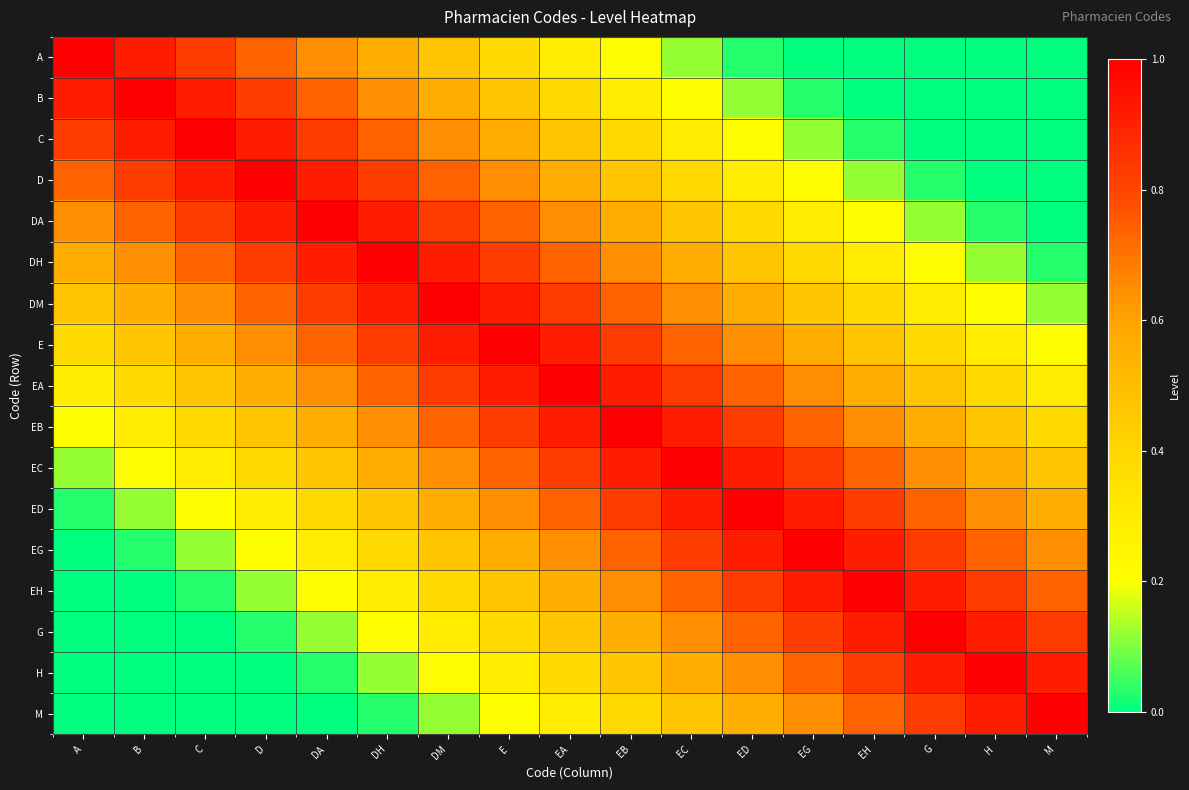

Reading left to right, list all the values displayed in this chart.

A: A=1.0	B=0.9	C=0.8	D=0.7	DA=0.6	DH=0.6	DM=0.5	E=0.4	EA=0.3	EB=0.2	EC=0.1	ED=0.0	EG=0.0	EH=0.0	G=0.0	H=0.0	M=0.0
B: A=0.9	B=1.0	C=0.9	D=0.8	DA=0.7	DH=0.6	DM=0.6	E=0.5	EA=0.4	EB=0.3	EC=0.2	ED=0.1	EG=0.0	EH=0.0	G=0.0	H=0.0	M=0.0
C: A=0.8	B=0.9	C=1.0	D=0.9	DA=0.8	DH=0.7	DM=0.6	E=0.6	EA=0.5	EB=0.4	EC=0.3	ED=0.2	EG=0.1	EH=0.0	G=0.0	H=0.0	M=0.0
D: A=0.7	B=0.8	C=0.9	D=1.0	DA=0.9	DH=0.8	DM=0.7	E=0.6	EA=0.6	EB=0.5	EC=0.4	ED=0.3	EG=0.2	EH=0.1	G=0.0	H=0.0	M=0.0
DA: A=0.6	B=0.7	C=0.8	D=0.9	DA=1.0	DH=0.9	DM=0.8	E=0.7	EA=0.6	EB=0.6	EC=0.5	ED=0.4	EG=0.3	EH=0.2	G=0.1	H=0.0	M=0.0
DH: A=0.6	B=0.6	C=0.7	D=0.8	DA=0.9	DH=1.0	DM=0.9	E=0.8	EA=0.7	EB=0.6	EC=0.6	ED=0.5	EG=0.4	EH=0.3	G=0.2	H=0.1	M=0.0
DM: A=0.5	B=0.6	C=0.6	D=0.7	DA=0.8	DH=0.9	DM=1.0	E=0.9	EA=0.8	EB=0.7	EC=0.6	ED=0.6	EG=0.5	EH=0.4	G=0.3	H=0.2	M=0.1
E: A=0.4	B=0.5	C=0.6	D=0.6	DA=0.7	DH=0.8	DM=0.9	E=1.0	EA=0.9	EB=0.8	EC=0.7	ED=0.6	EG=0.6	EH=0.5	G=0.4	H=0.3	M=0.2
EA: A=0.3	B=0.4	C=0.5	D=0.6	DA=0.6	DH=0.7	DM=0.8	E=0.9	EA=1.0	EB=0.9	EC=0.8	ED=0.7	EG=0.6	EH=0.6	G=0.5	H=0.4	M=0.3
EB: A=0.2	B=0.3	C=0.4	D=0.5	DA=0.6	DH=0.6	DM=0.7	E=0.8	EA=0.9	EB=1.0	EC=0.9	ED=0.8	EG=0.7	EH=0.6	G=0.6	H=0.5	M=0.4
EC: A=0.1	B=0.2	C=0.3	D=0.4	DA=0.5	DH=0.6	DM=0.6	E=0.7	EA=0.8	EB=0.9	EC=1.0	ED=0.9	EG=0.8	EH=0.7	G=0.6	H=0.6	M=0.5
ED: A=0.0	B=0.1	C=0.2	D=0.3	DA=0.4	DH=0.5	DM=0.6	E=0.6	EA=0.7	EB=0.8	EC=0.9	ED=1.0	EG=0.9	EH=0.8	G=0.7	H=0.6	M=0.6
EG: A=0.0	B=0.0	C=0.1	D=0.2	DA=0.3	DH=0.4	DM=0.5	E=0.6	EA=0.6	EB=0.7	EC=0.8	ED=0.9	EG=1.0	EH=0.9	G=0.8	H=0.7	M=0.6
EH: A=0.0	B=0.0	C=0.0	D=0.1	DA=0.2	DH=0.3	DM=0.4	E=0.5	EA=0.6	EB=0.6	EC=0.7	ED=0.8	EG=0.9	EH=1.0	G=0.9	H=0.8	M=0.7
G: A=0.0	B=0.0	C=0.0	D=0.0	DA=0.1	DH=0.2	DM=0.3	E=0.4	EA=0.5	EB=0.6	EC=0.6	ED=0.7	EG=0.8	EH=0.9	G=1.0	H=0.9	M=0.8
H: A=0.0	B=0.0	C=0.0	D=0.0	DA=0.0	DH=0.1	DM=0.2	E=0.3	EA=0.4	EB=0.5	EC=0.6	ED=0.6	EG=0.7	EH=0.8	G=0.9	H=1.0	M=0.9
M: A=0.0	B=0.0	C=0.0	D=0.0	DA=0.0	DH=0.0	DM=0.1	E=0.2	EA=0.3	EB=0.4	EC=0.5	ED=0.6	EG=0.6	EH=0.7	G=0.8	H=0.9	M=1.0